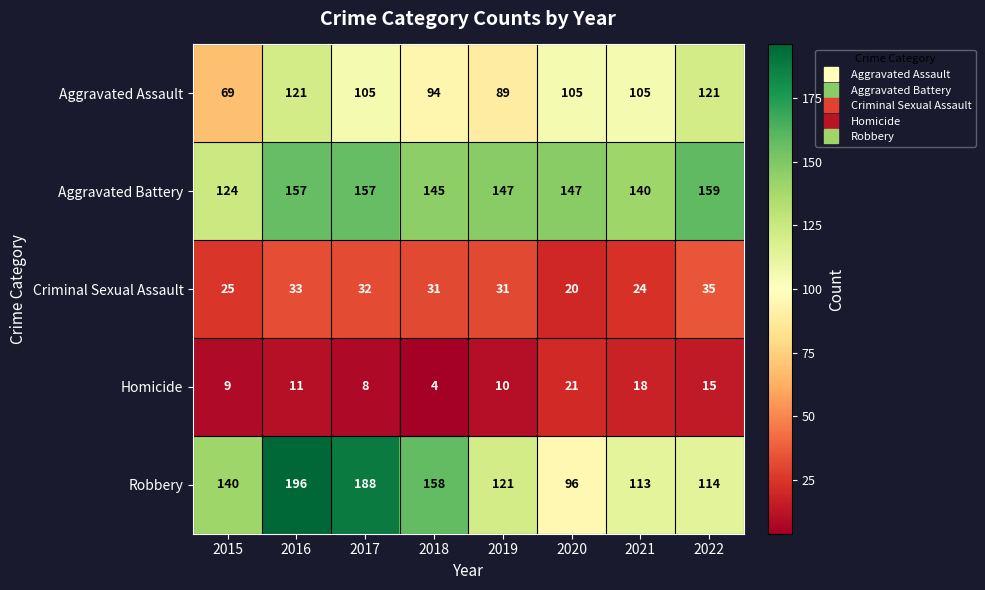

At which label does Aggravated Battery reach its peak?

2022